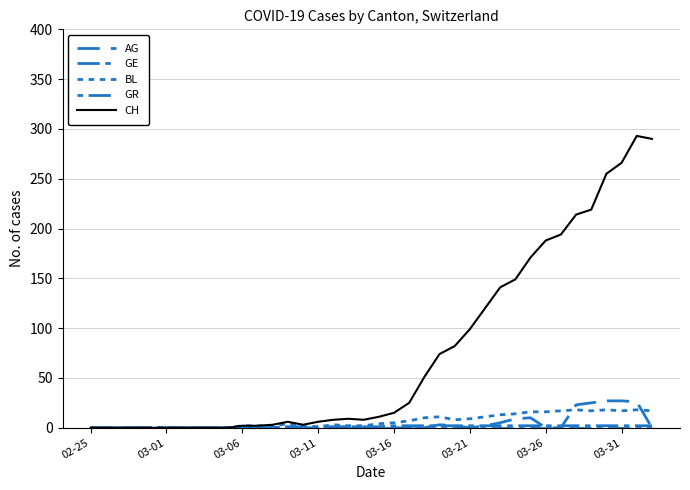

Rank the series by their maximum value, from highest to lowest.

CH, AG, BL, GE, GR